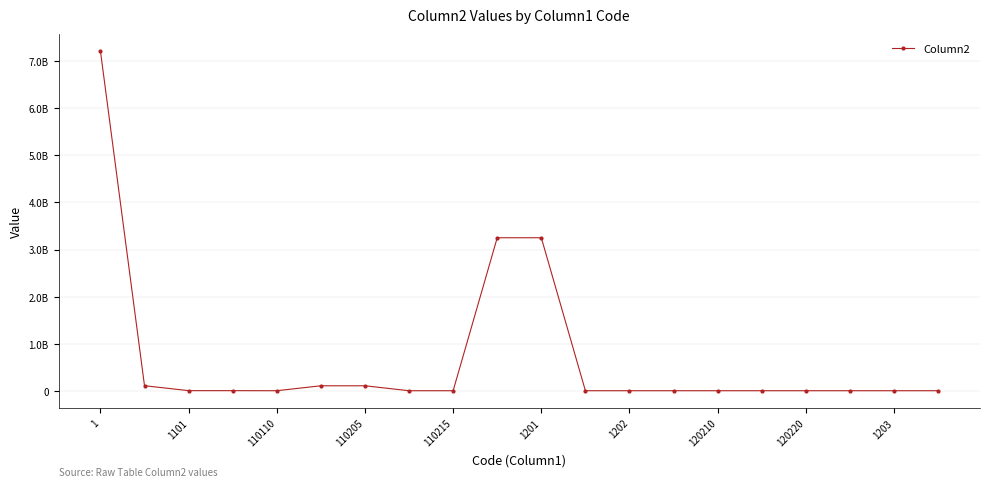

Reading right to left, what are all the values shown in this chart?

0	0	0	0	0	0	0	0	0	3249901785	3249901785	0	0	104944341	104944341	78800	1424800	1503600	106447941	7219367827